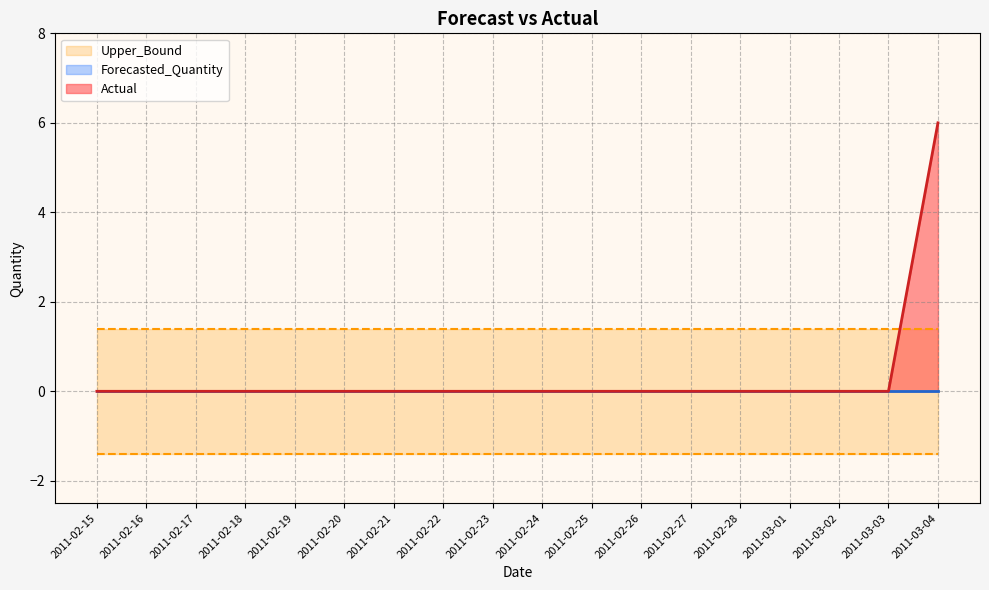

At which category is the sum across all series the highest?

2011-03-04